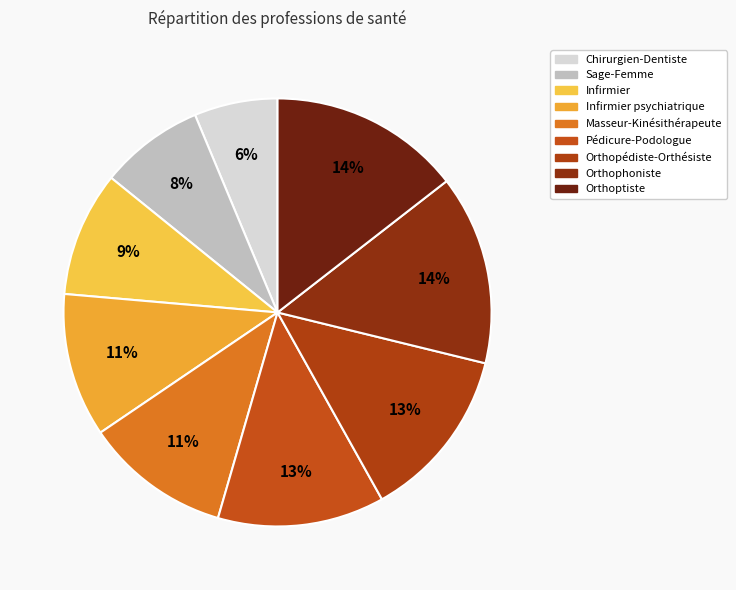

To the nearest percent, what is the average slice percentage?

11%